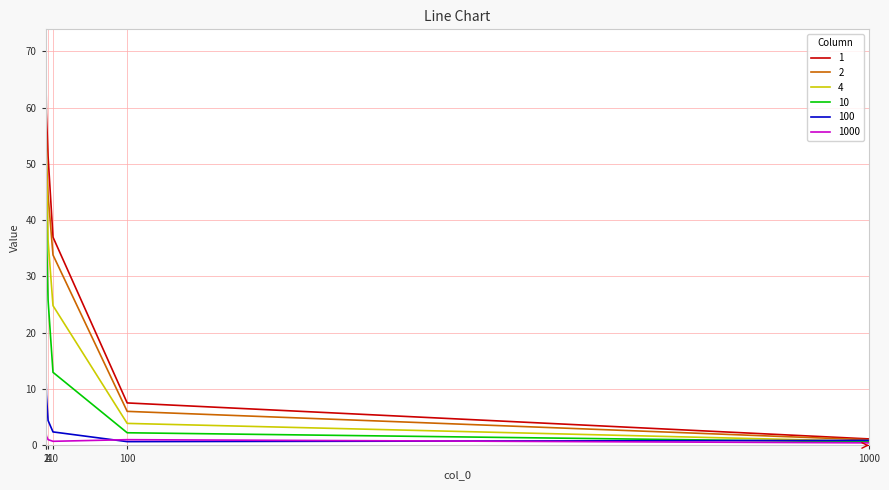

Which series has the widest spread of values?

4